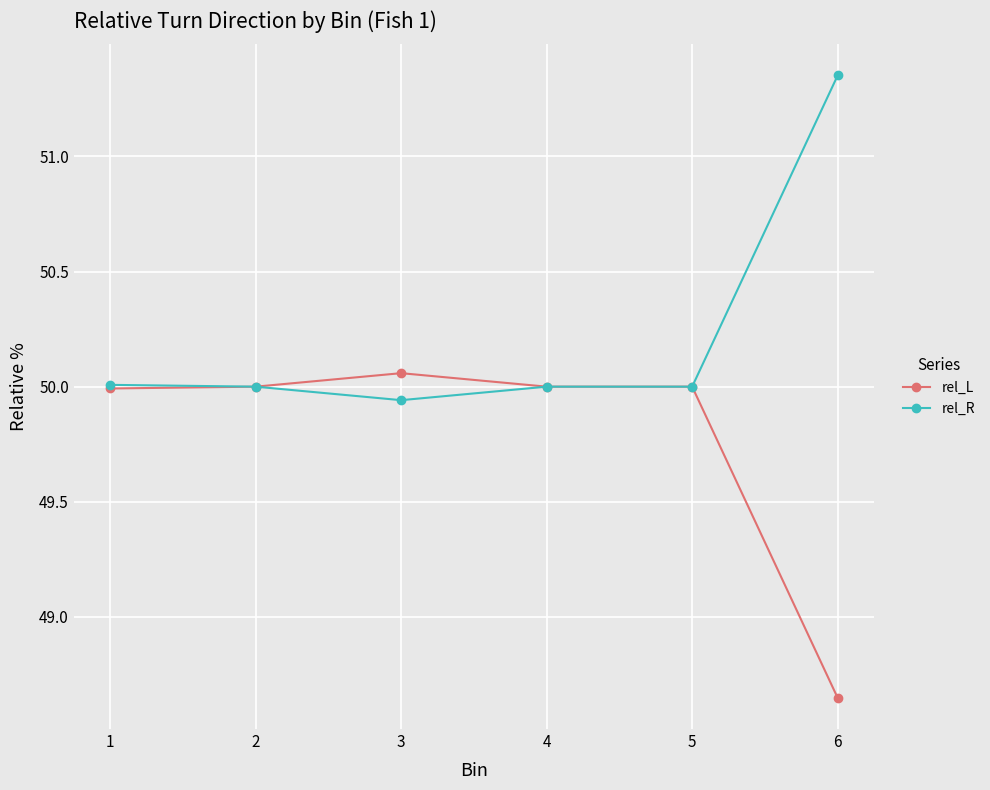

What is the difference between the maximum and minimum values in the rel_R series?

1.4